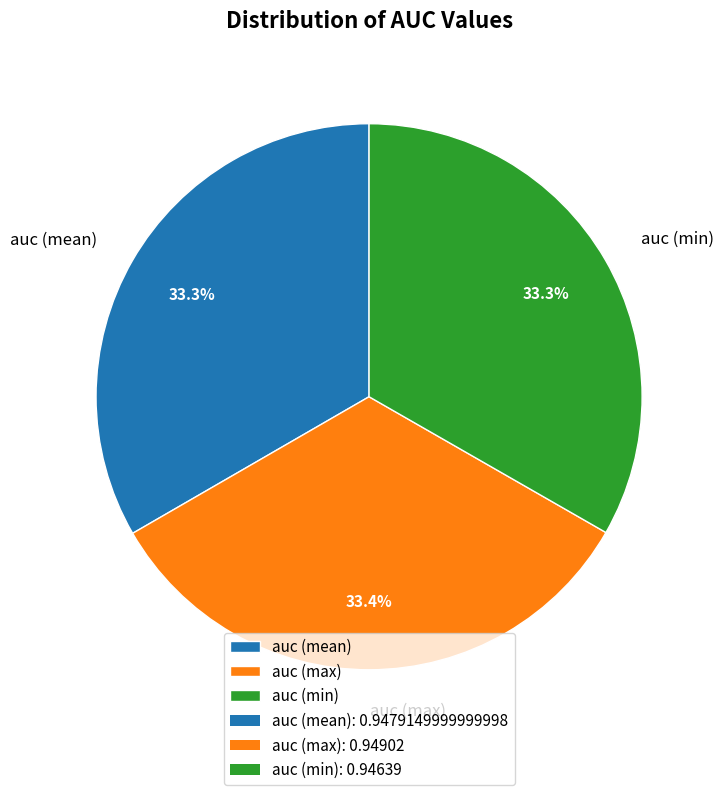

What is the total percentage of auc (min) and auc (mean)?

66.6%